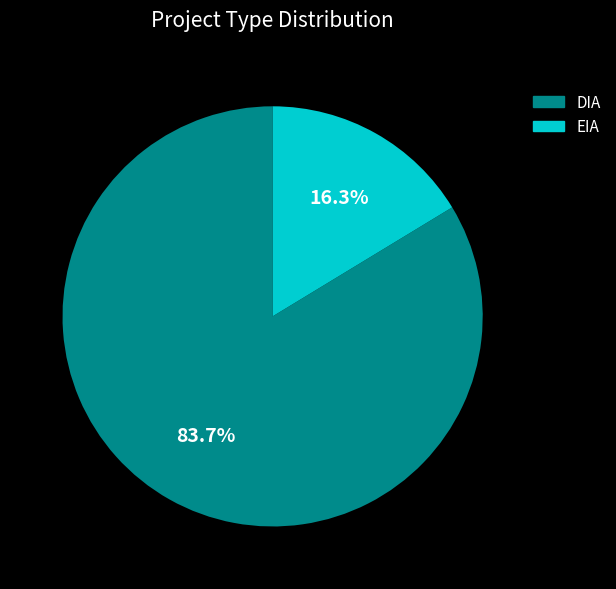

Is there any slice that represents more than half of the pie?

Yes